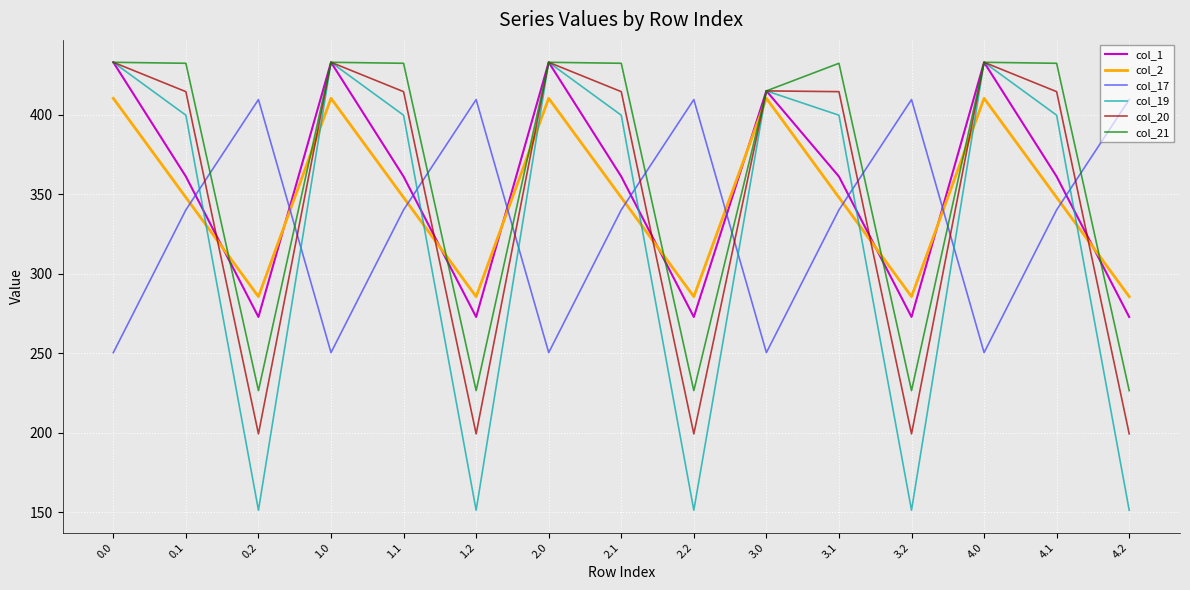

How many intersections are there between col_17 and col_1?

9